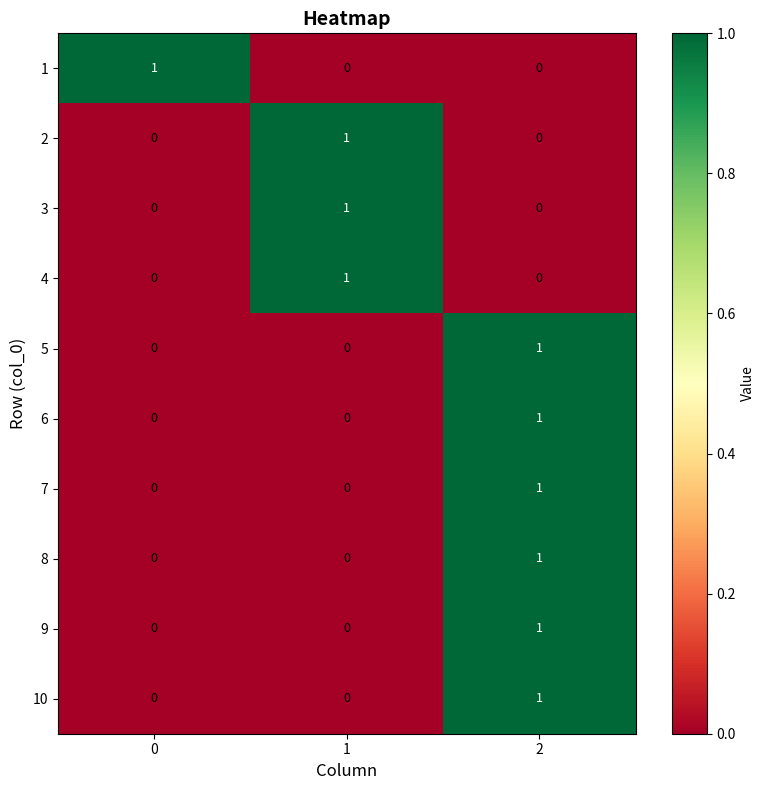

At how many categories does at least one series exceed 0?

3